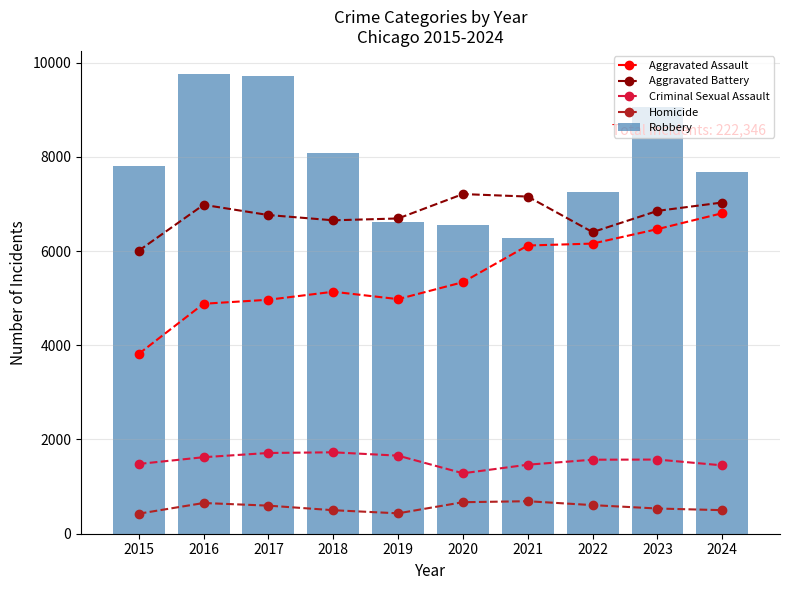

Is it true that Aggravated Battery equals 6652 at 2018?

True